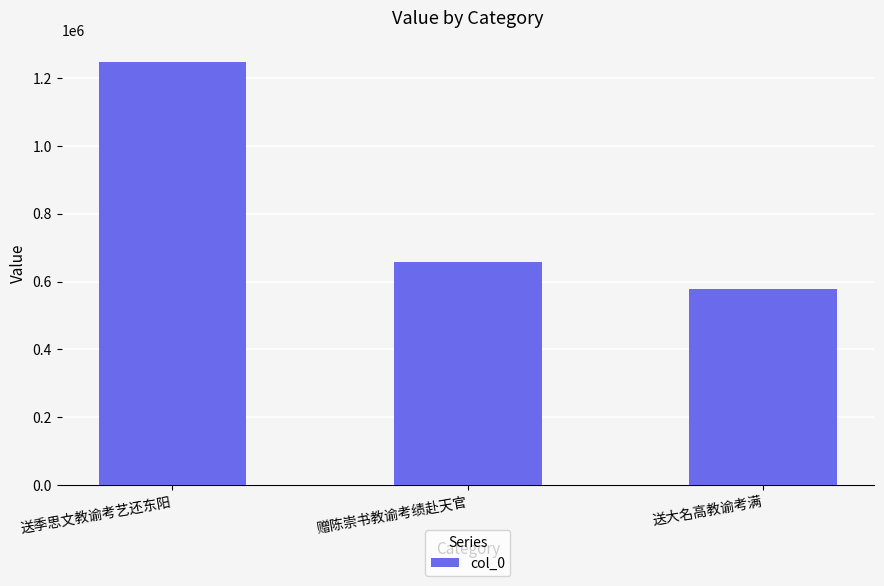

Does the chart contain any negative values?

No